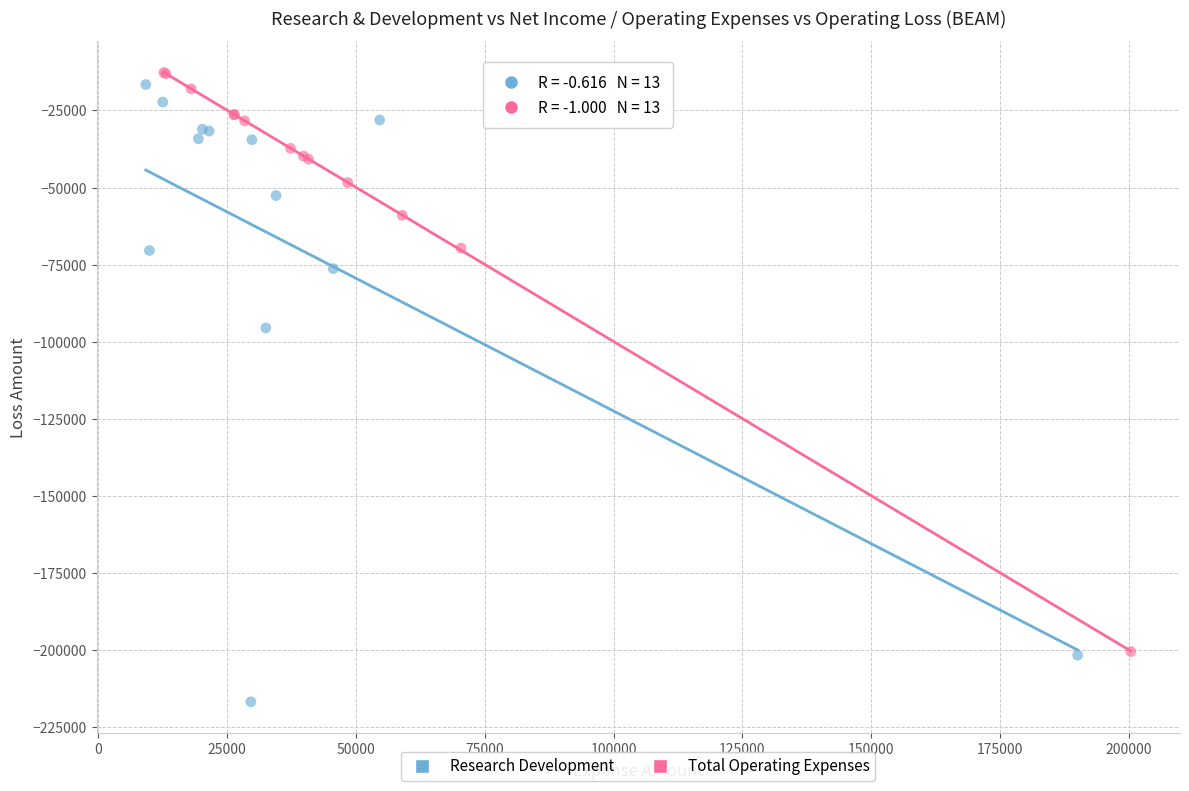

Which series reaches the minimum Y coordinate?

Research Development